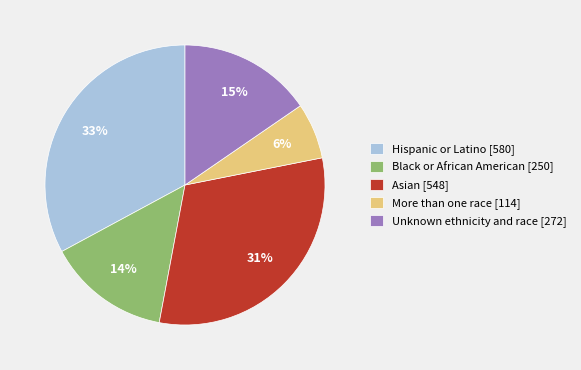

Which has a higher value, More than one race [114] or Unknown ethnicity and race [272]?

Unknown ethnicity and race [272]